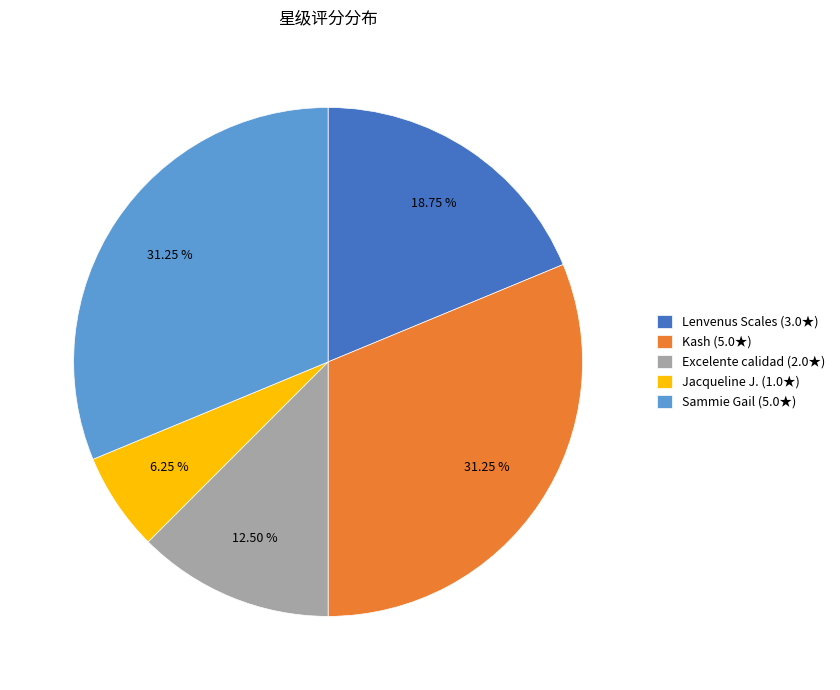

Combined, what portion of the pie is Jacqueline J. and Excelente calidad?

18.8%